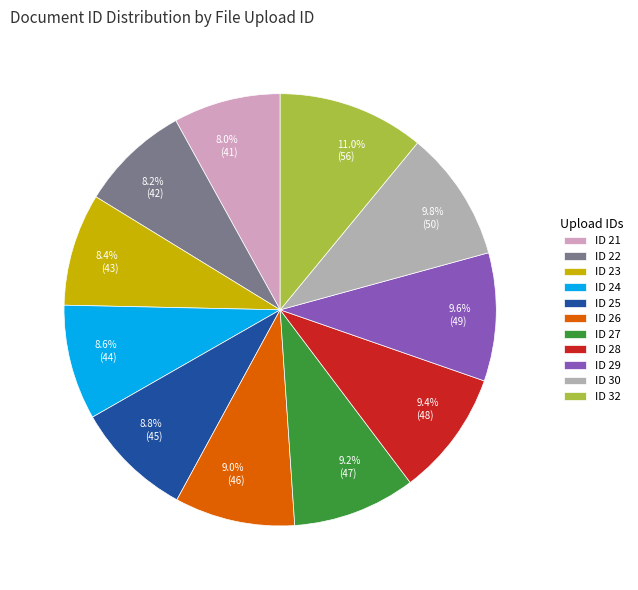

What is the total percentage of 8.8% (45) and 9.8% (50)?

18.6%